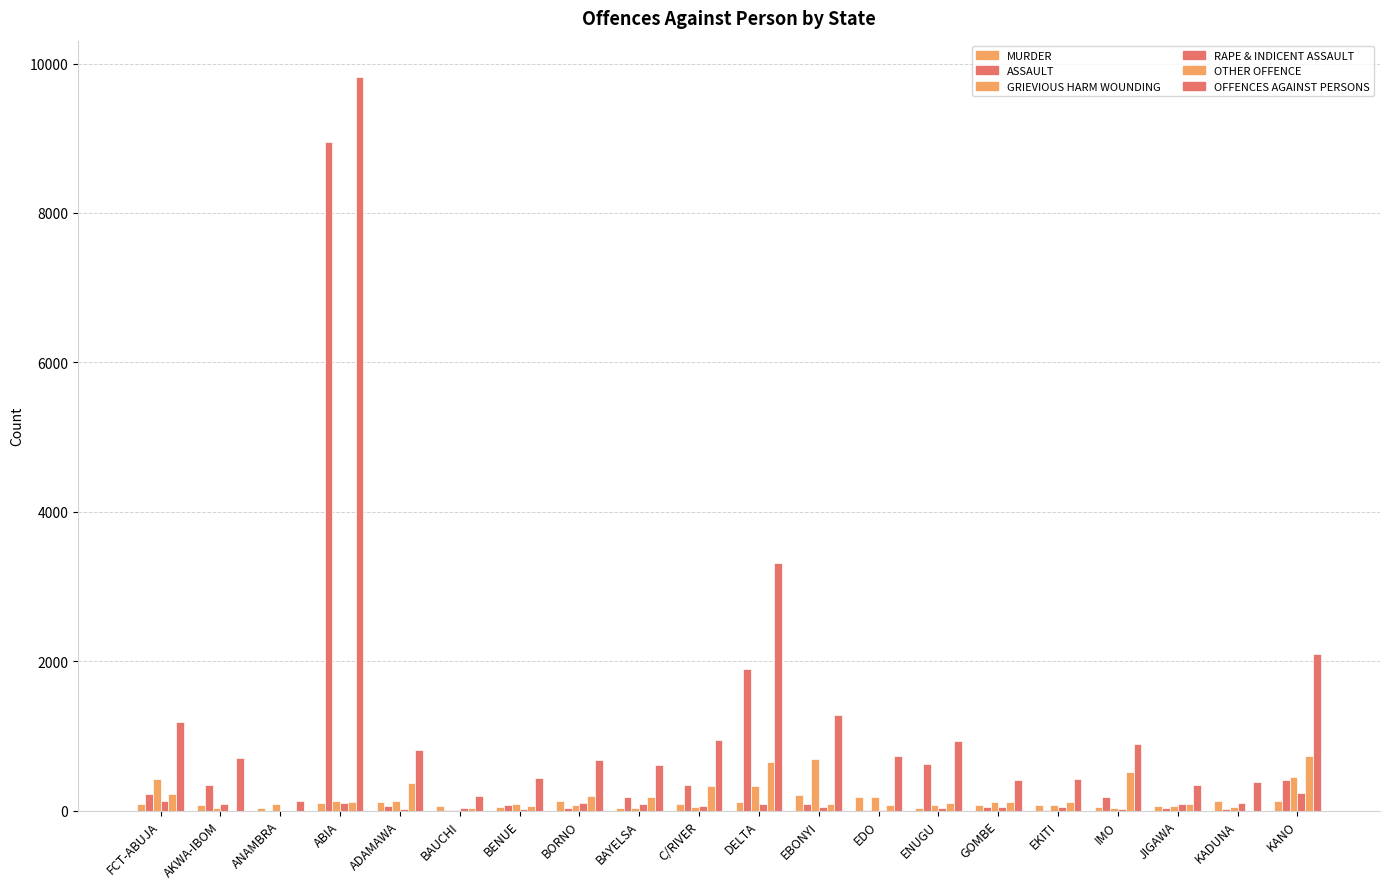

What is the label of the 8th bar from the left?

BORNO